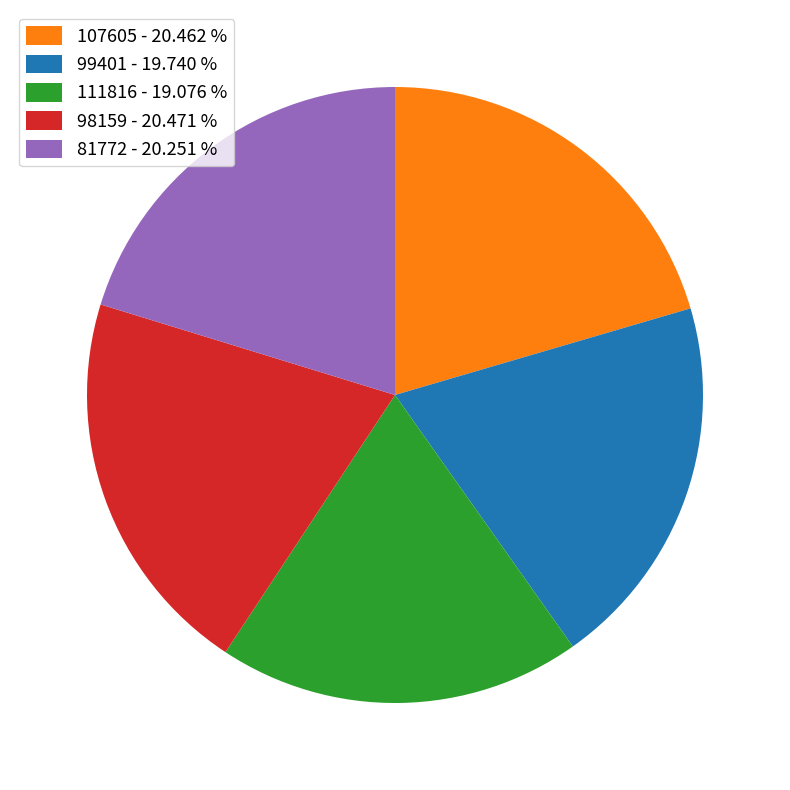

Does 81772 - 20.251 % account for over 50% of the chart?

No